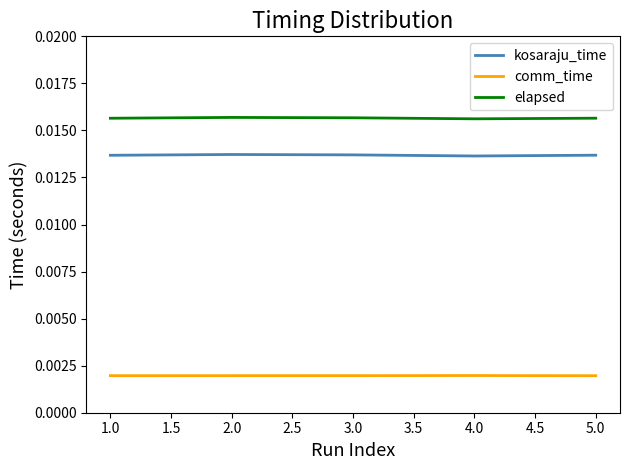

Count the comm_time values in the range 0 to 1.

5